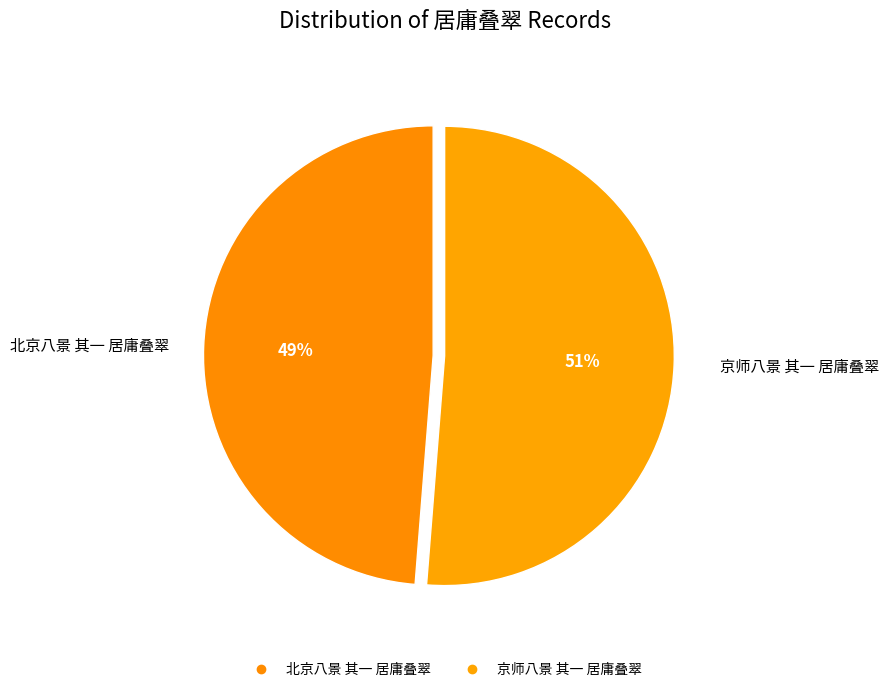

Count the number of slices in the pie.

2